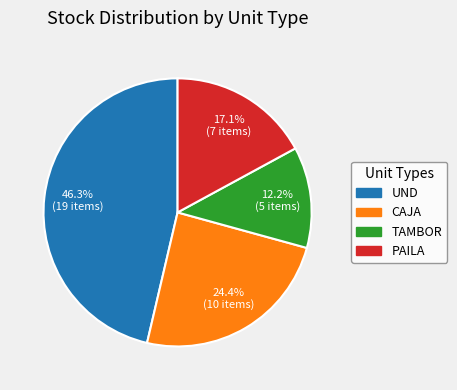

Count the number of slices in the pie.

4